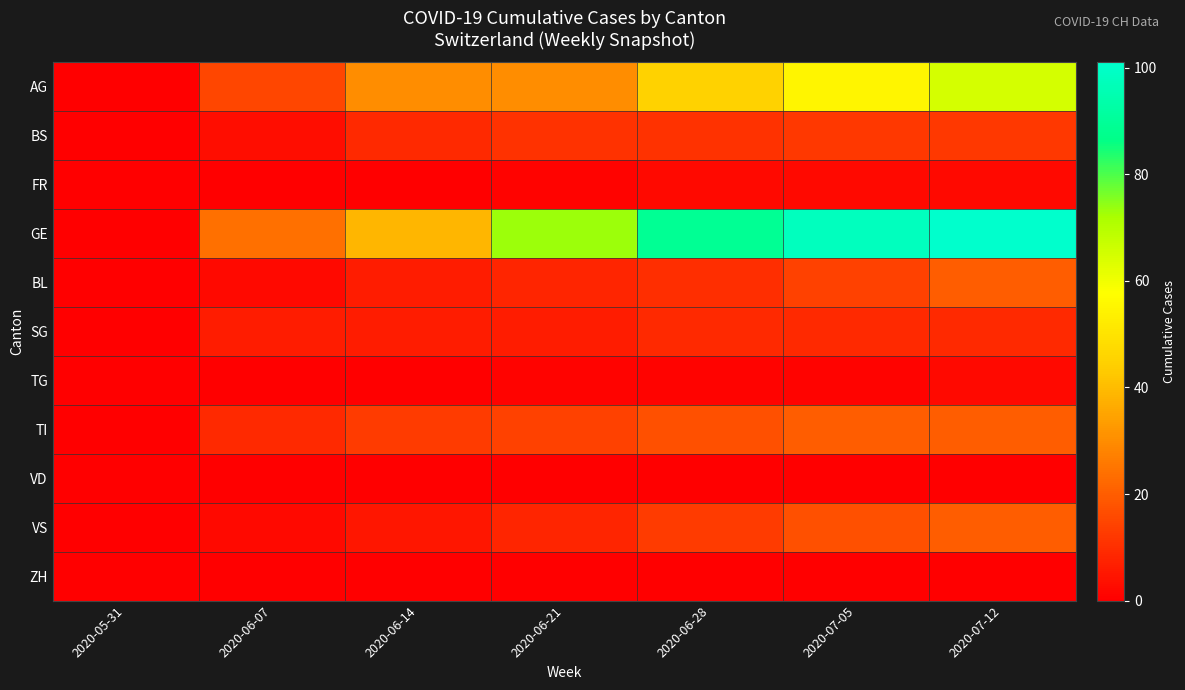

List the series in order of their peak value, lowest first.

VD, ZH, FR, TG, SG, BS, BL, TI, VS, AG, GE